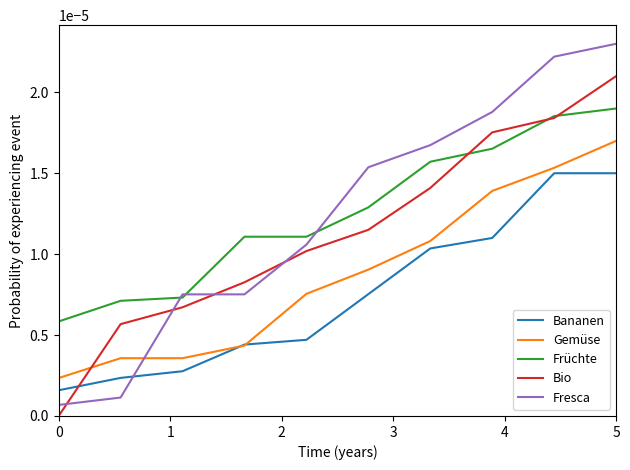

After their last crossing, which series has the higher values: Bio or Bananen?

Bio